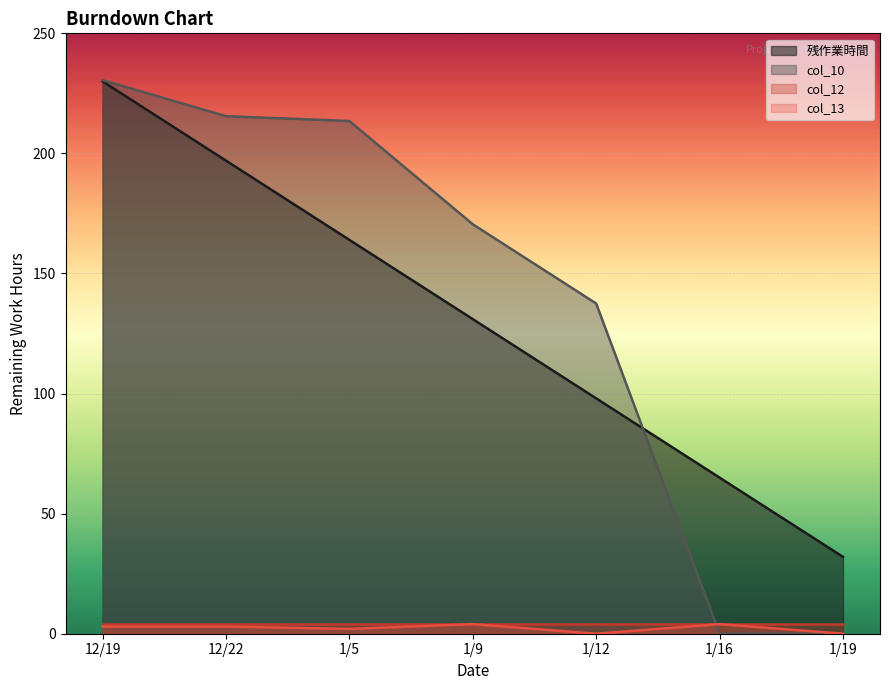

What is the spread (max minus min) of values at 12/19?

227.5